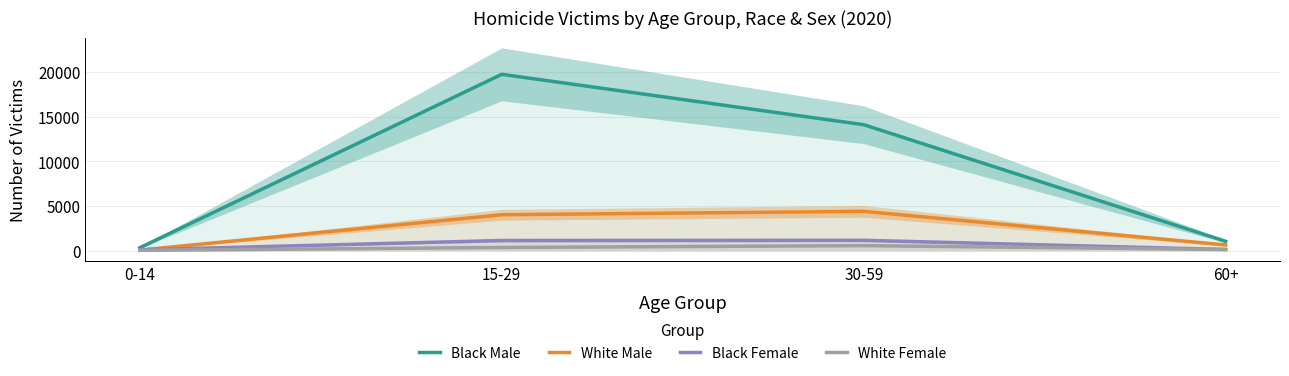

True or false: White Female has more than 2 points higher than both neighbors.

False